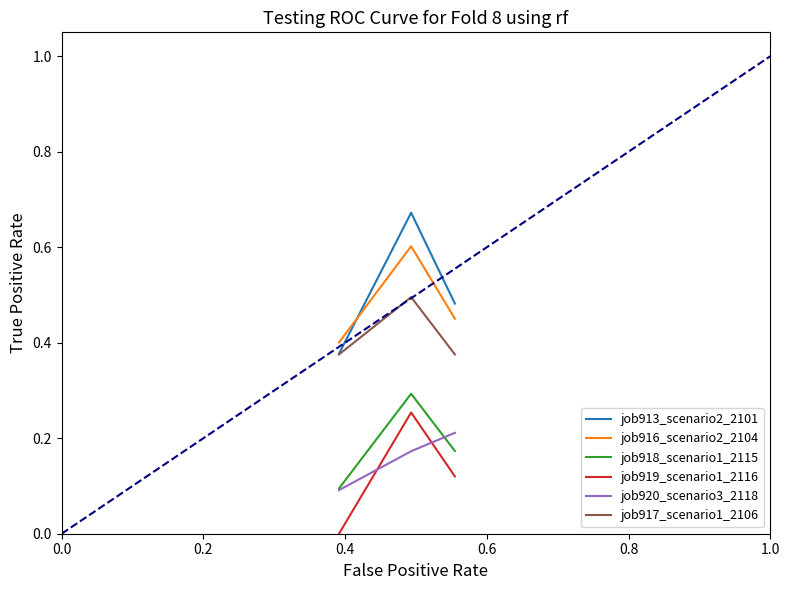

Which series has the largest range (max minus min)?

job913_scenario2_2101